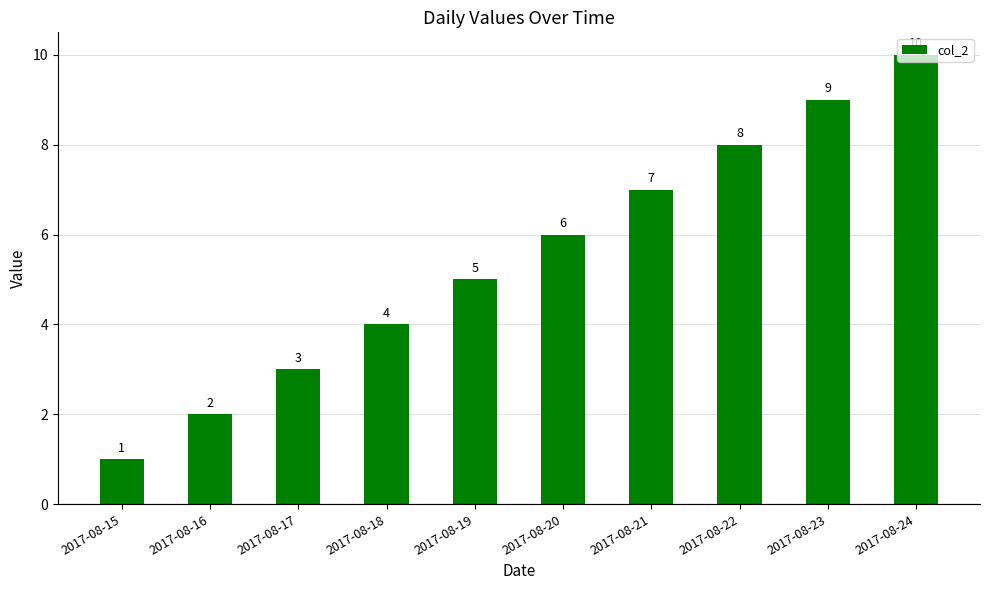

What is the ratio of the value at 2017-08-22 to the value at 2017-08-19?

1.6